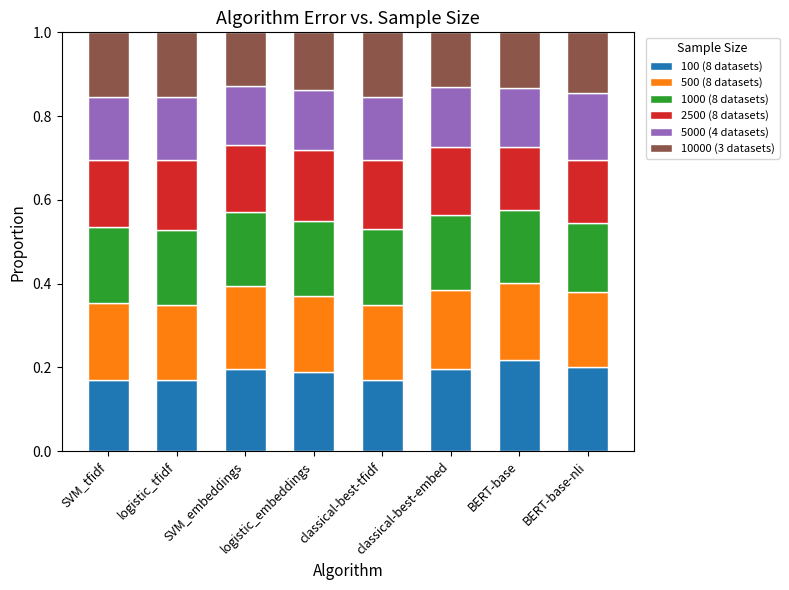

How many 100 (8 datasets) values are between 0 and 1?

8